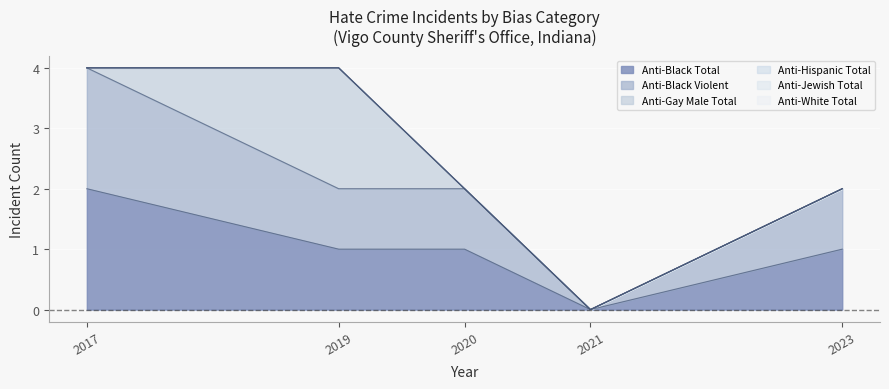

True or false: anti_gay_male_total and anti_jewish_total cross at least once.

False